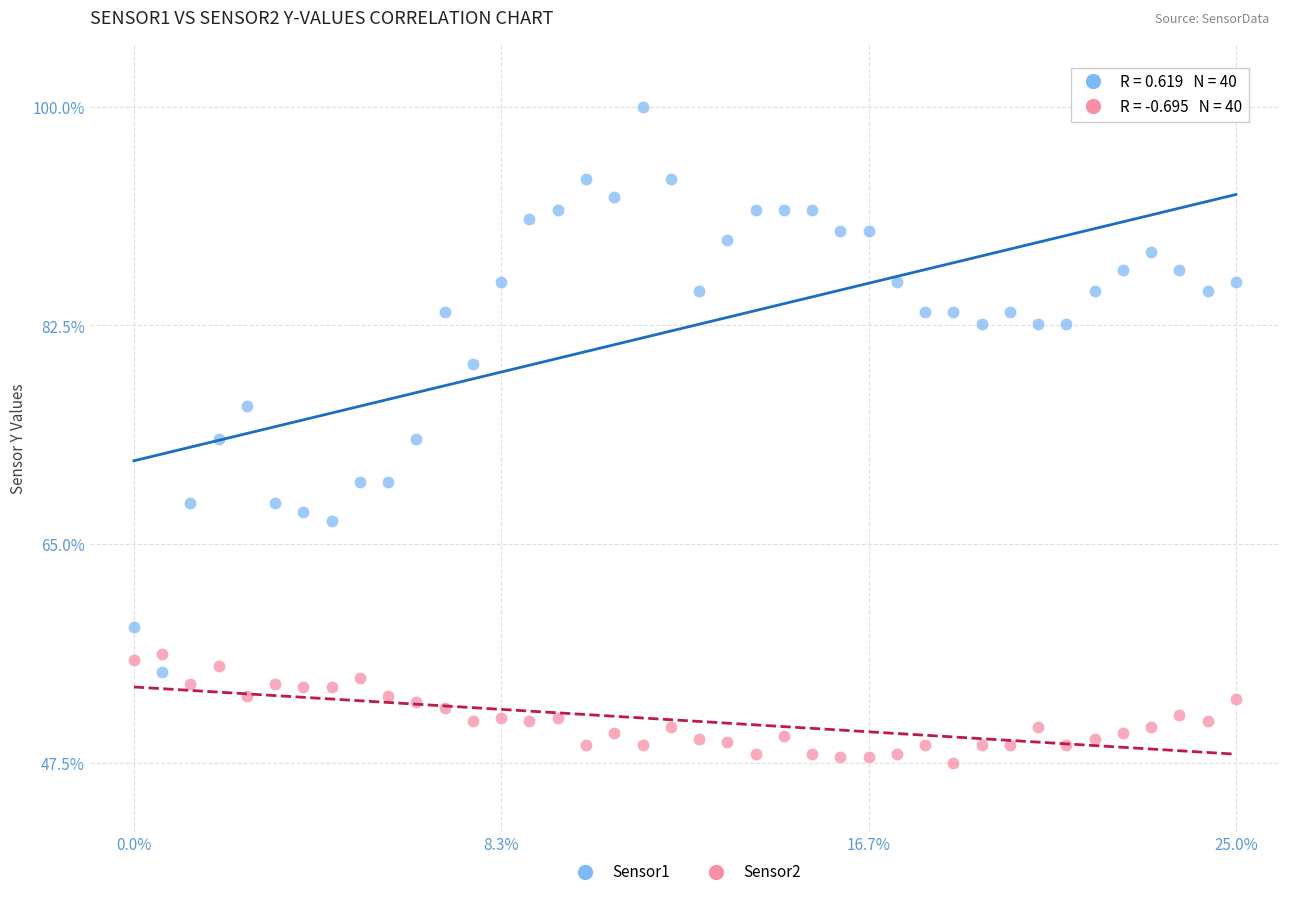

Across all data points, what is the range of X values (max minus min)?

25.0